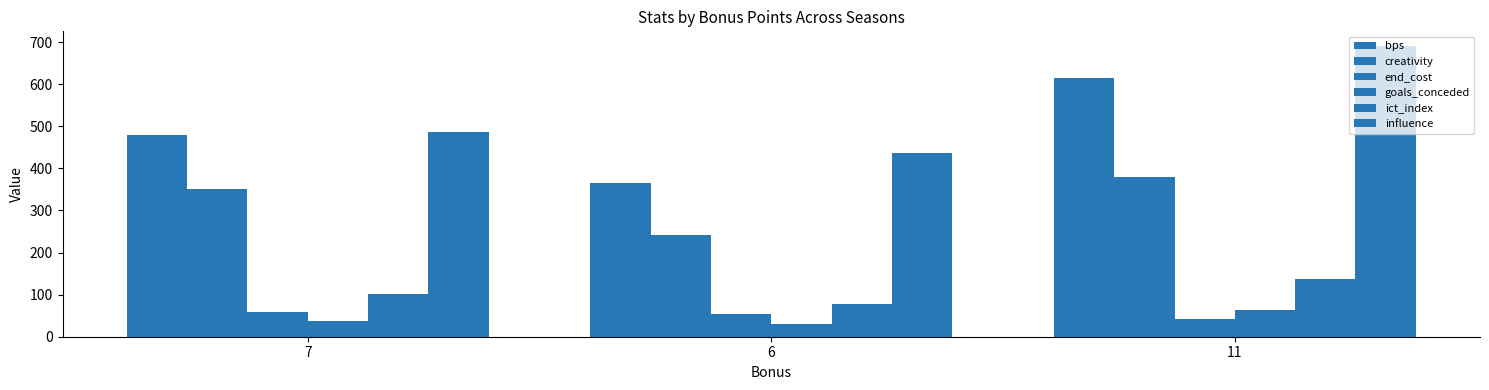

How many categories are shown in the chart?

3